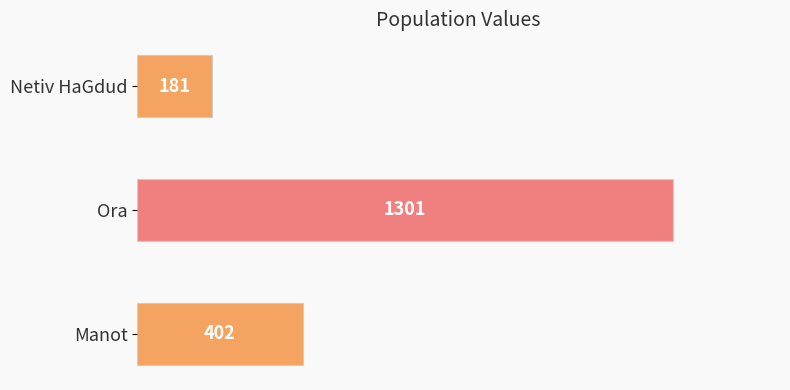

What is the change in value from Manot to Netiv HaGdud?

-221